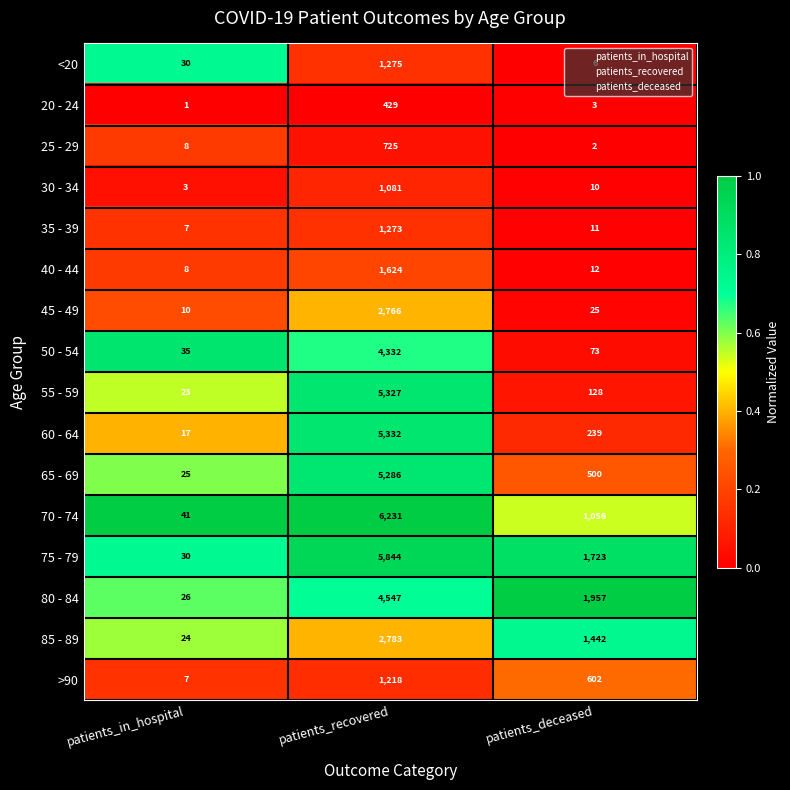

What is the sum of all 65 - 69 values?

5811